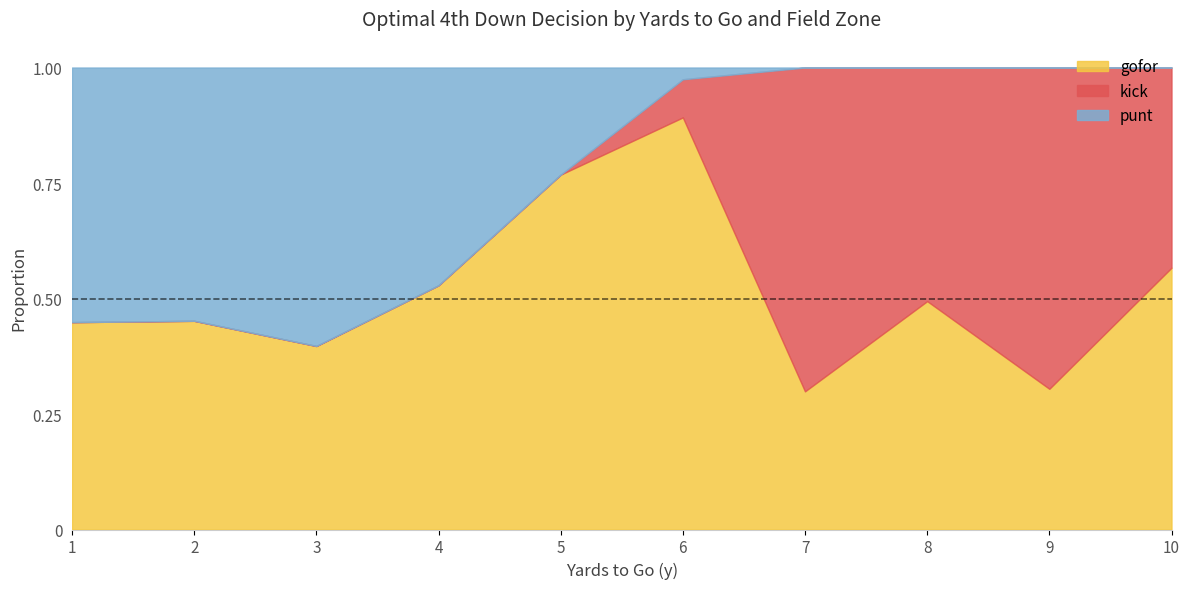

At which label does gofor reach its peak?

6